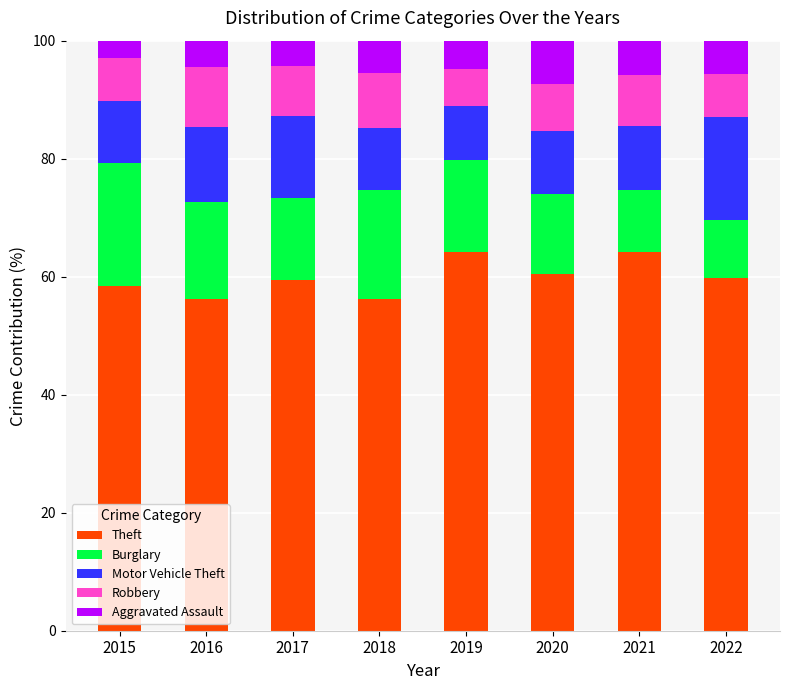

How many data points does each series have?

8